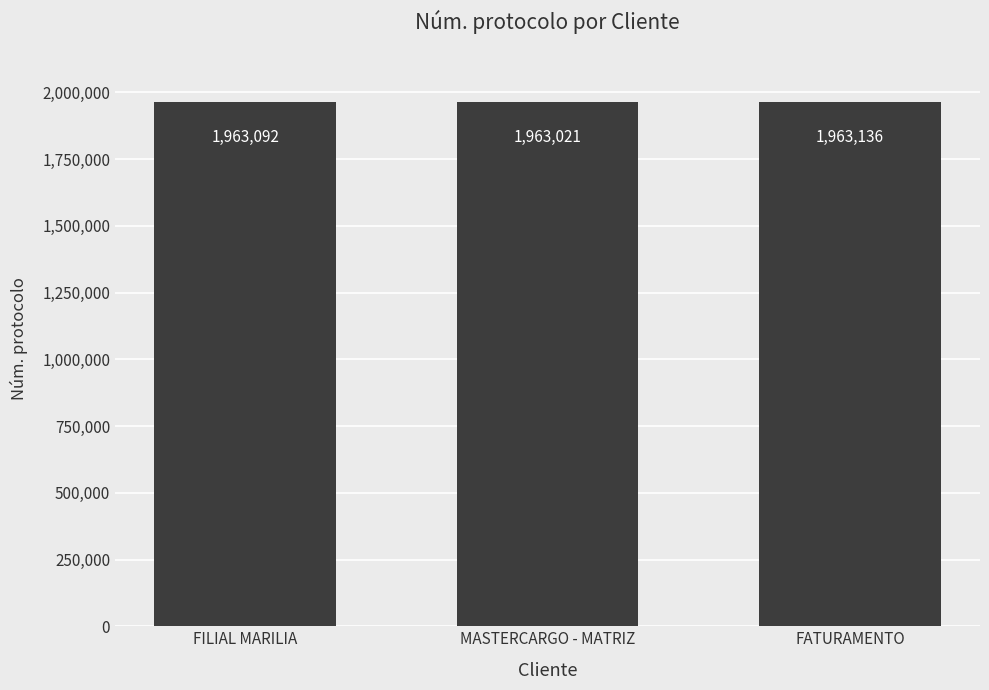

What is the minimum value shown in the chart?

1963021